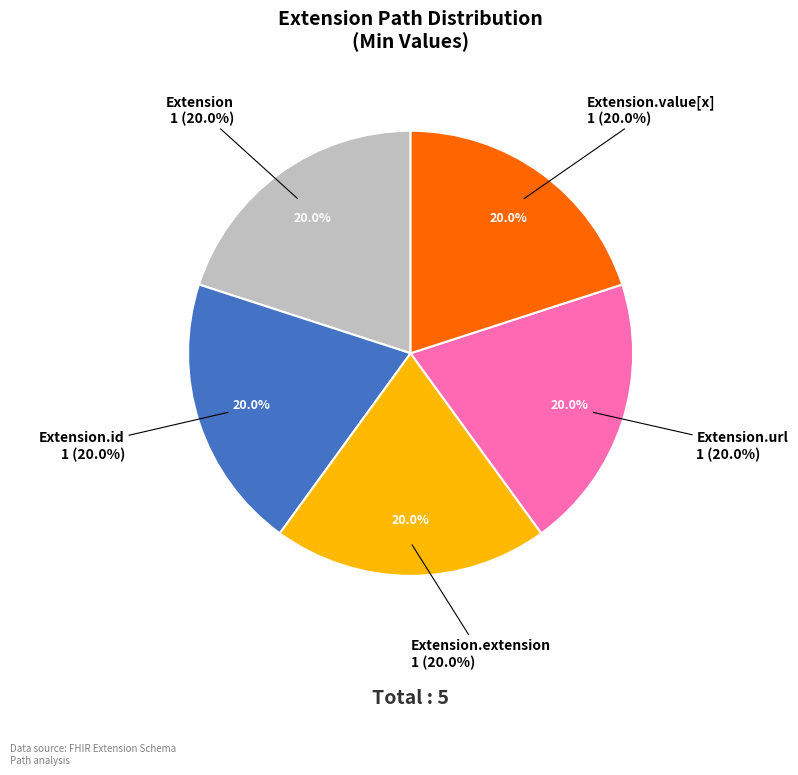

Which category has the smallest portion of the pie?

Extension